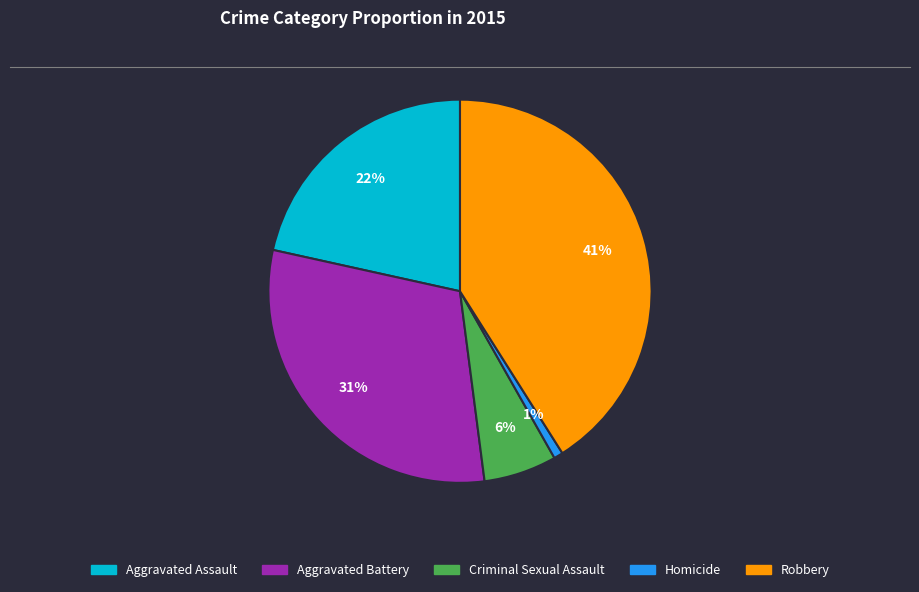

Combined, do Aggravated Assault and Homicide account for over 50%?

No